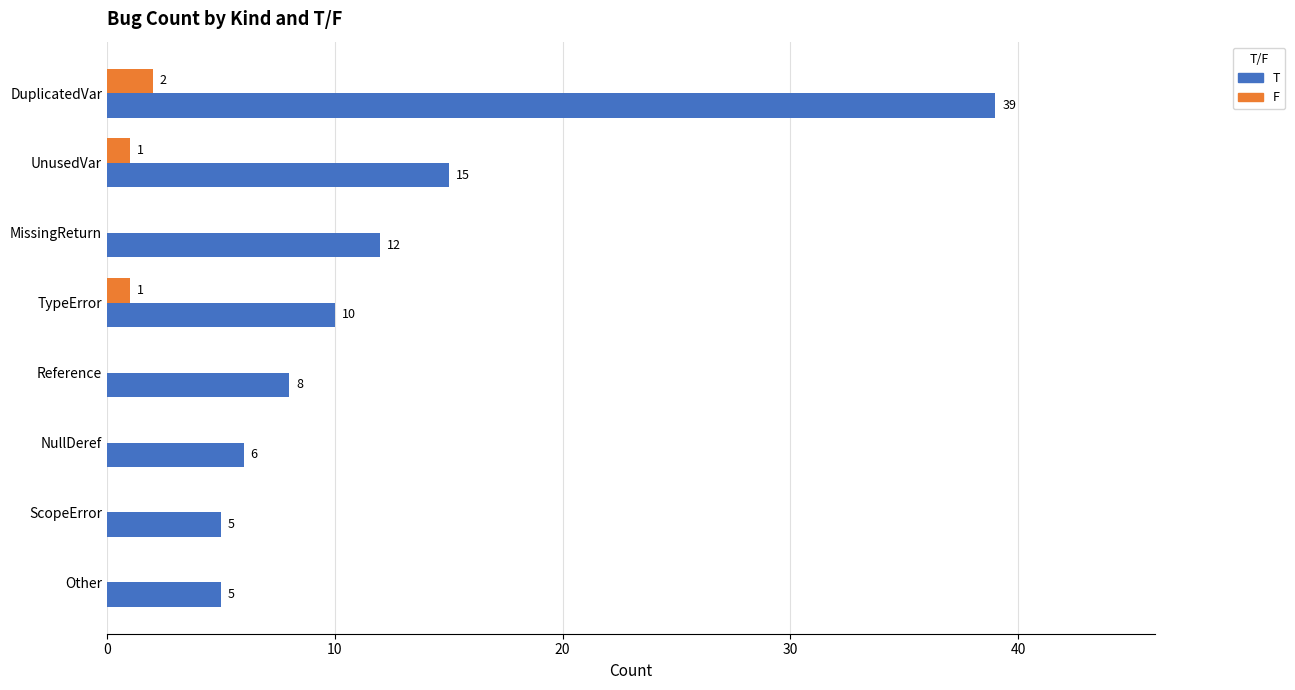

What is the sum of all F values?

4